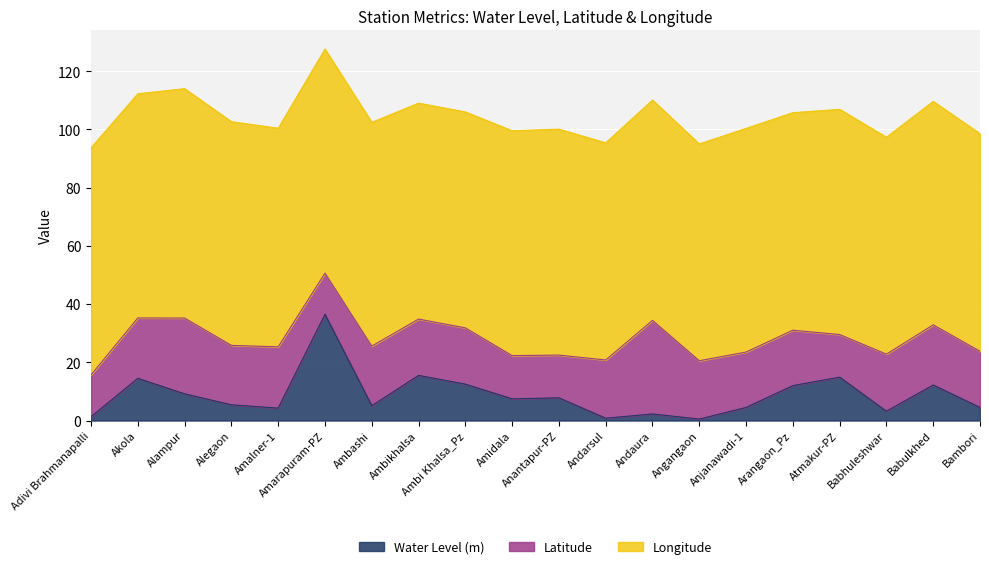

What is the total value across all series at Ambi Khalsa_Pz?

106.0